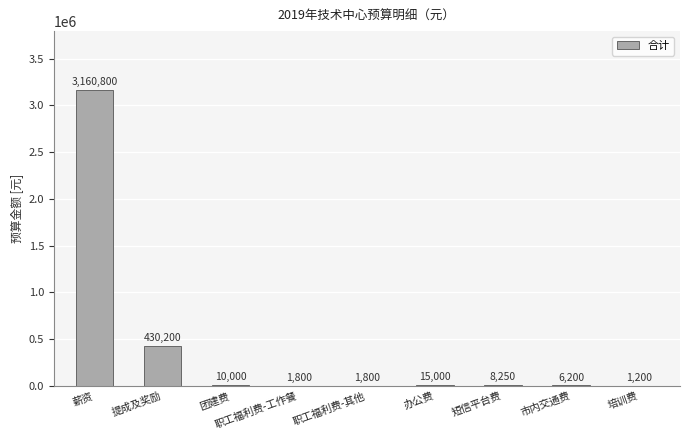

At which label does the data first exceed 8250?

薪资